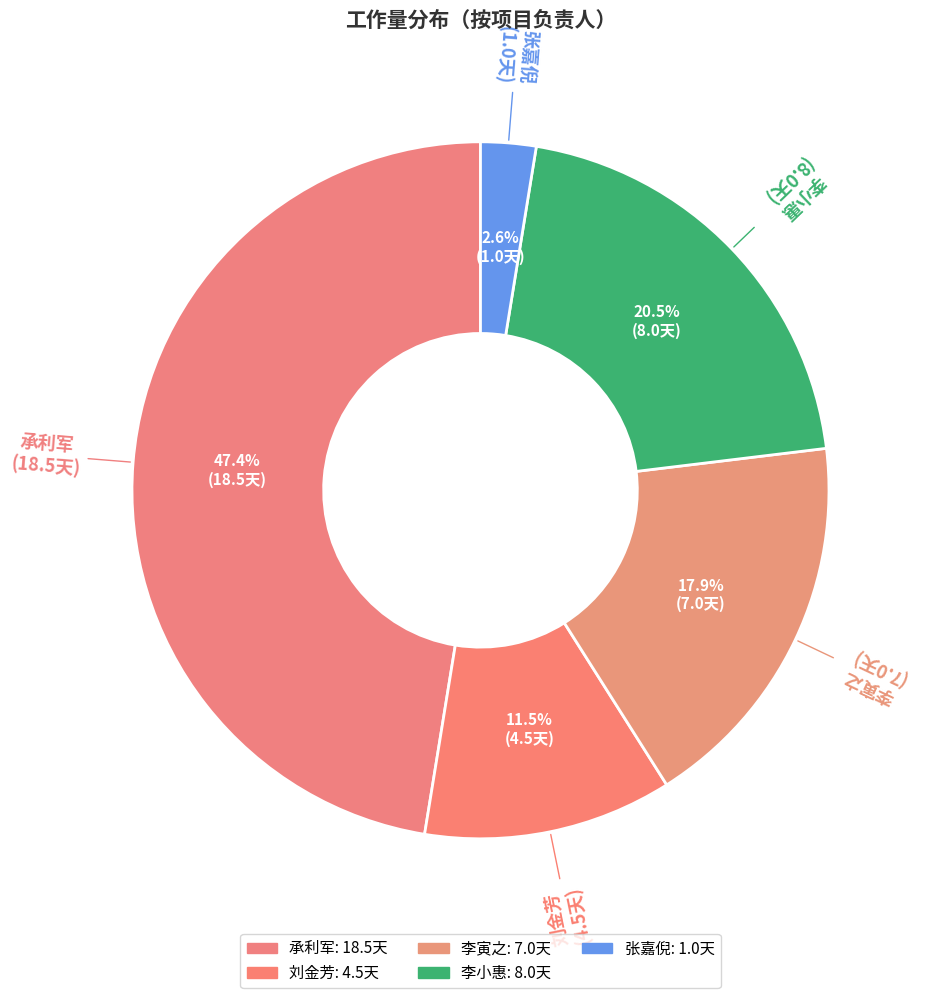

How many segments does this pie chart have?

5